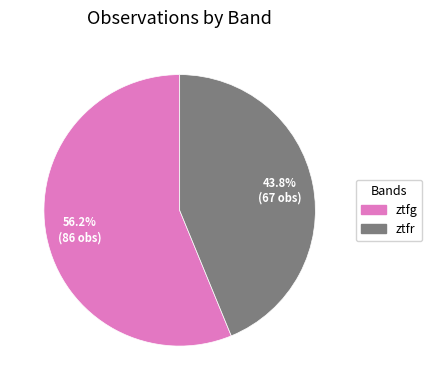

Approximately how many times larger is the value at ztfg compared to ztfr?

1.3